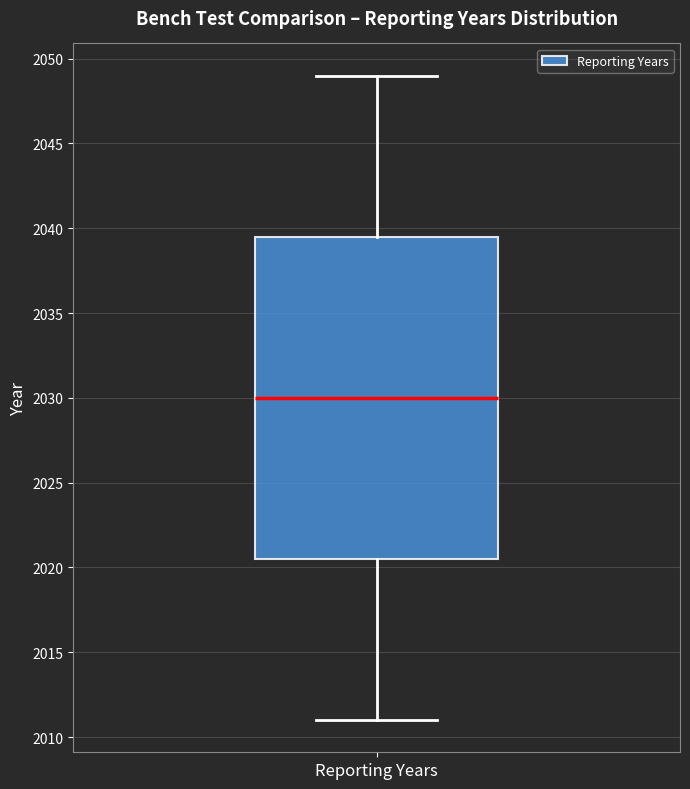

Read this box plot against the y-axis: the position of the median line, the range covered by the box, and the ends of both whiskers. The values are not printed on the chart, so give them approximately, as read against the axis.

median 2030.0, box 2020.5 to 2039.5, whiskers 2011.0 to 2049.0